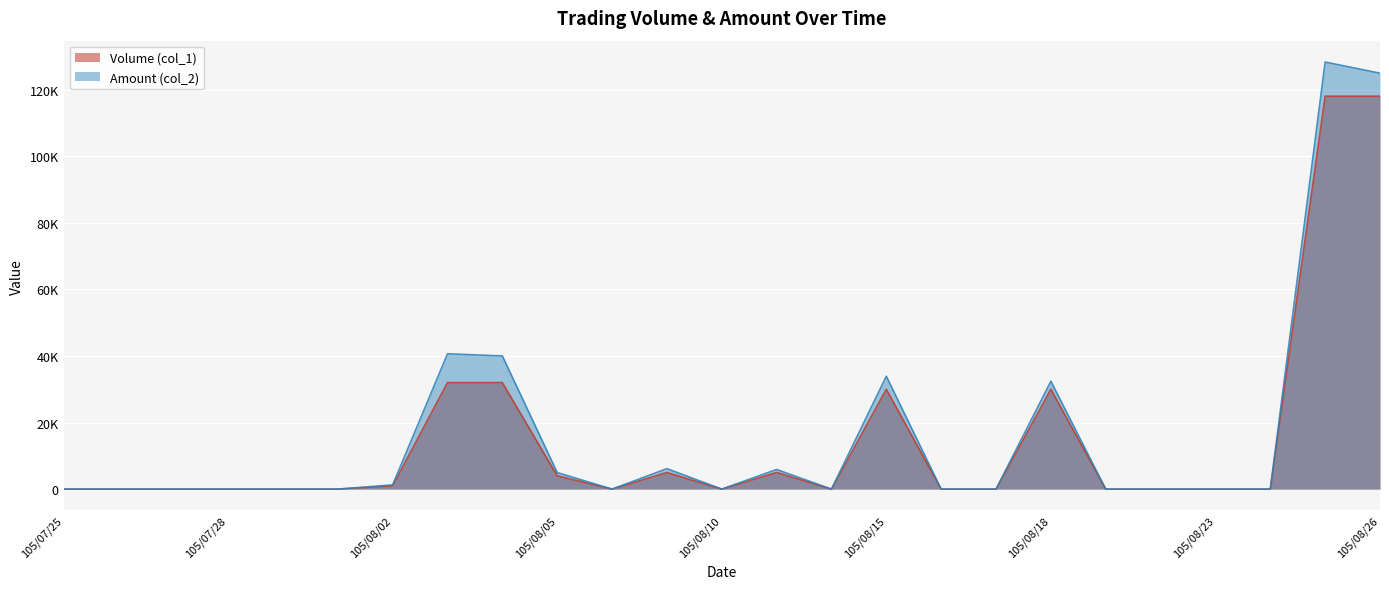

True or false: Volume (col_1) has a value of 20809 at 105/08/04.

False